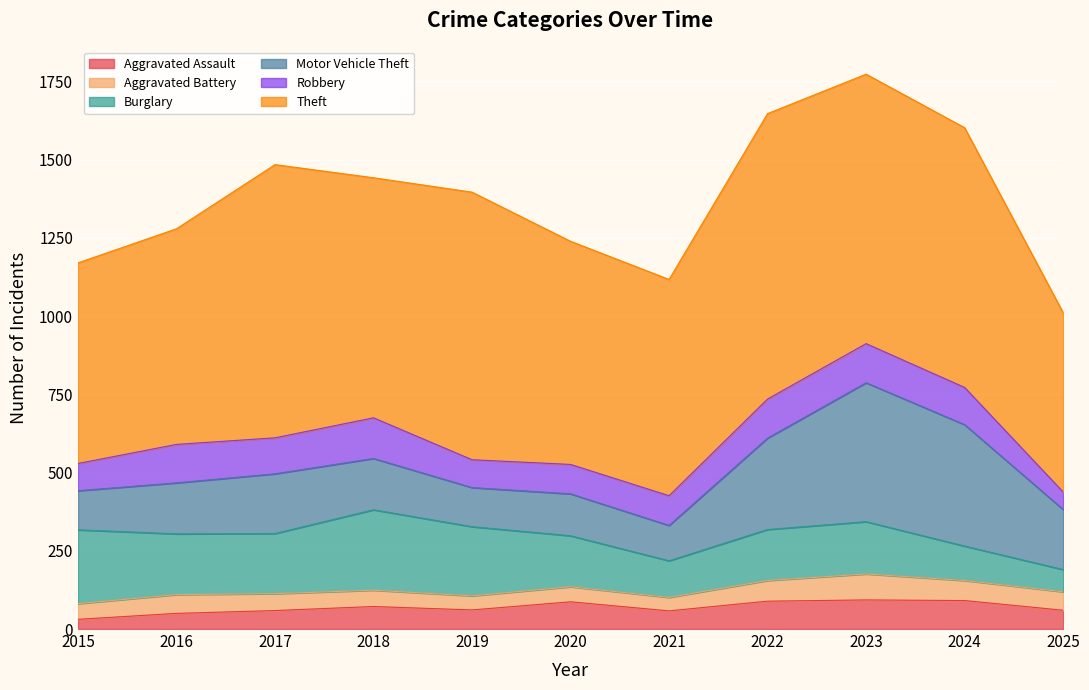

What is the sum of all Motor Vehicle Theft values?

2331